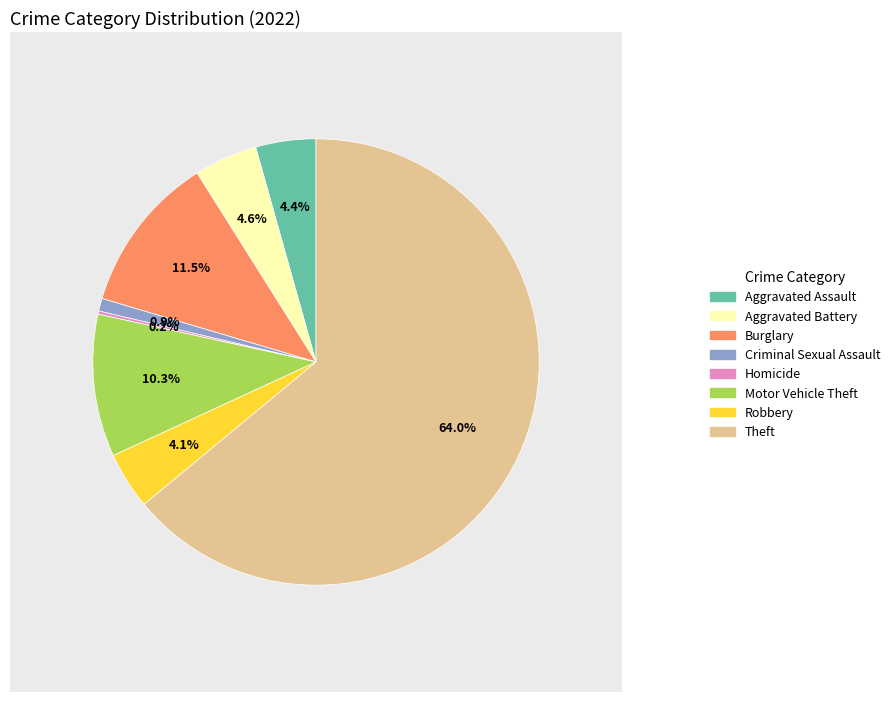

Approximately how many times larger is the value at Aggravated Assault compared to Robbery?

1.1